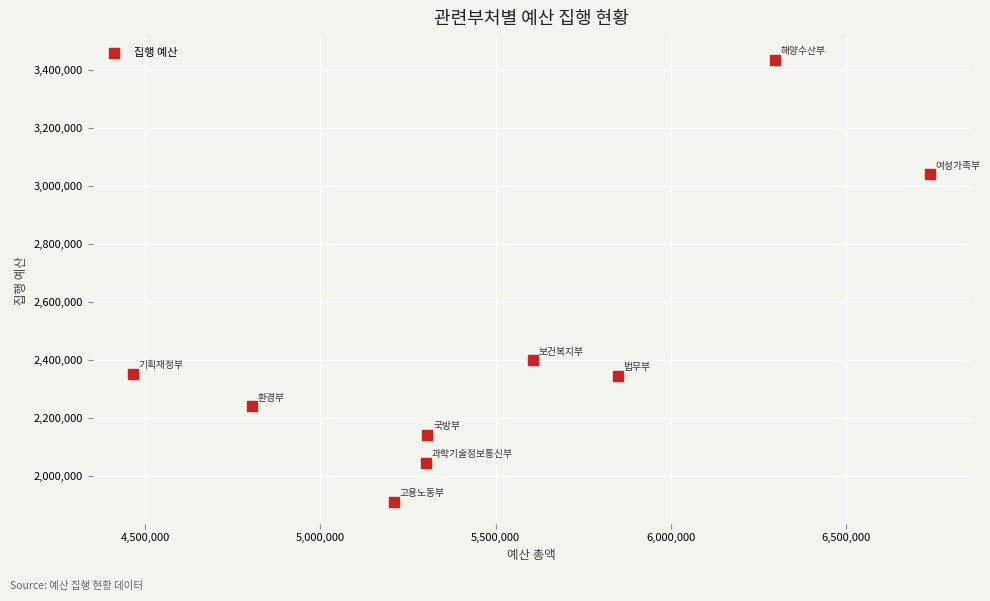

What is the range of X values (max minus min)?

2275000